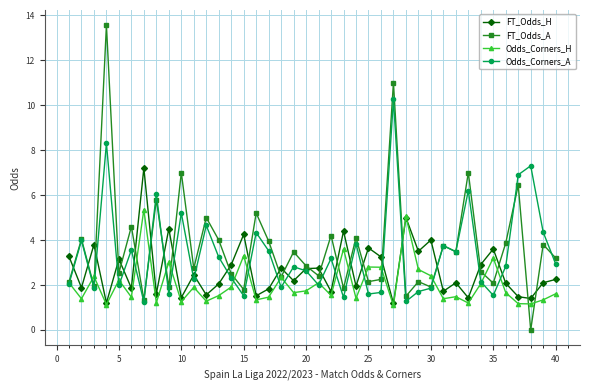

True or false: Odds_Corners_H has more than 1 points higher than both neighbors.

True